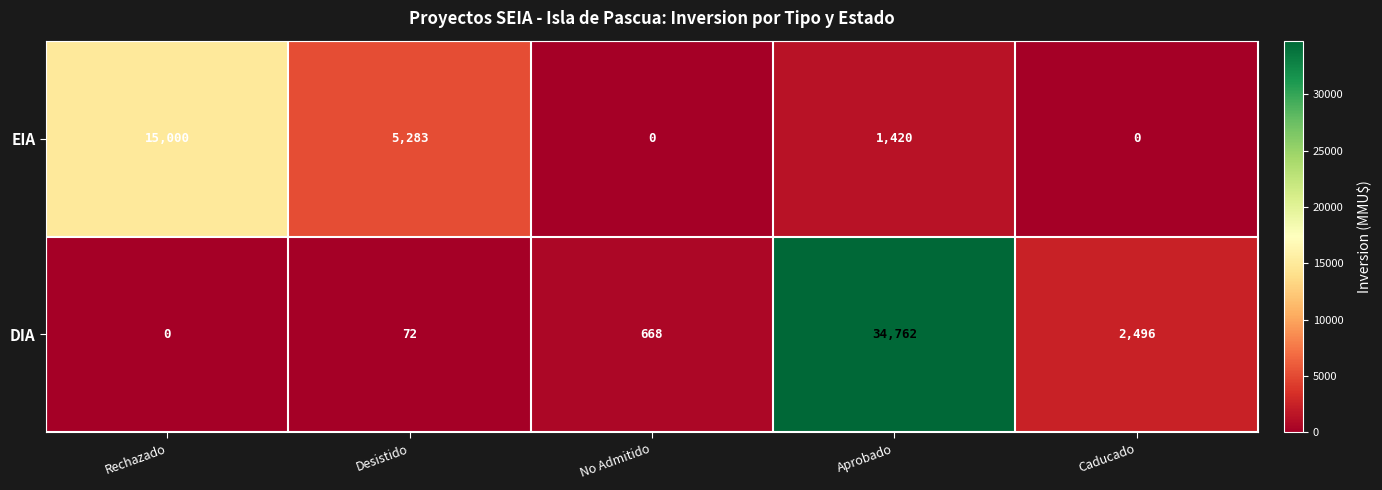

At No Admitido, list the series in order from largest to smallest.

DIA, EIA